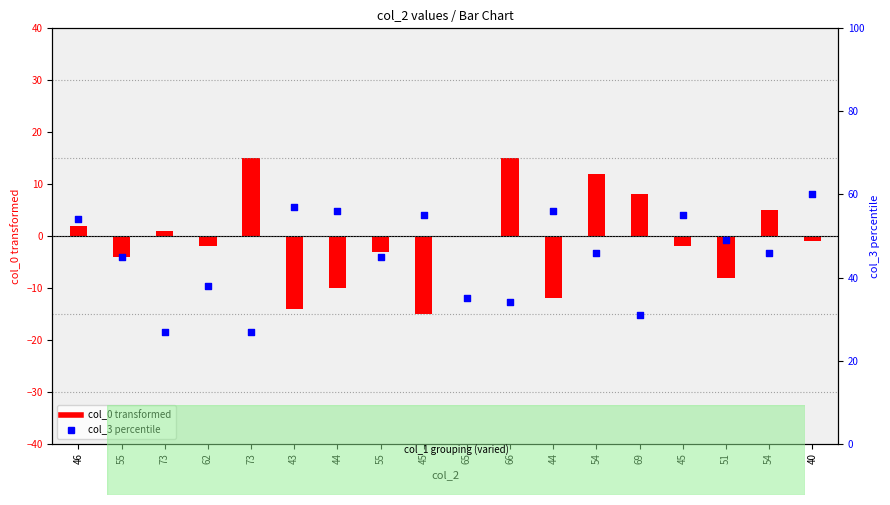

What is the change in value from 73 to 43?

+30